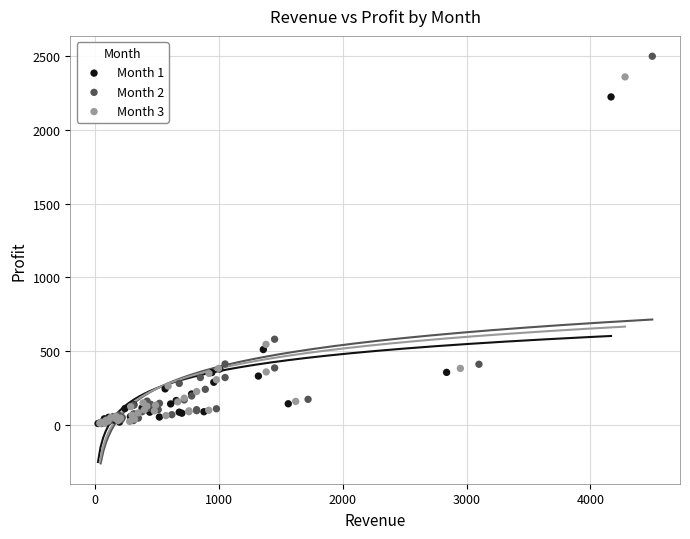

Which series has the largest Y range (max minus min)?

Month 2